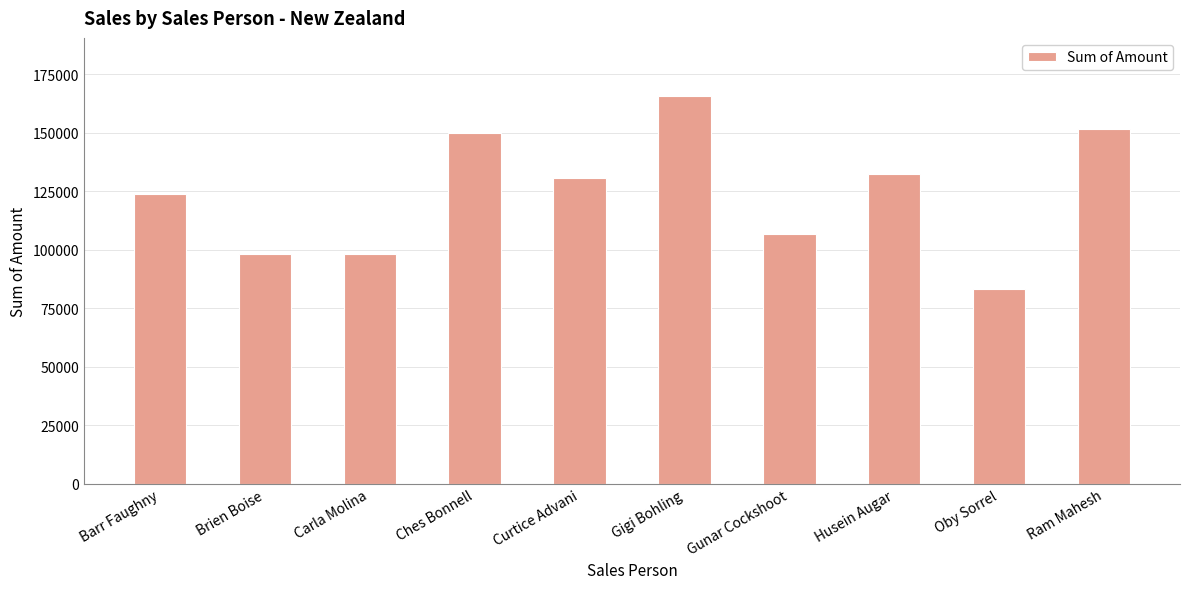

Count the number of data series in this chart.

1